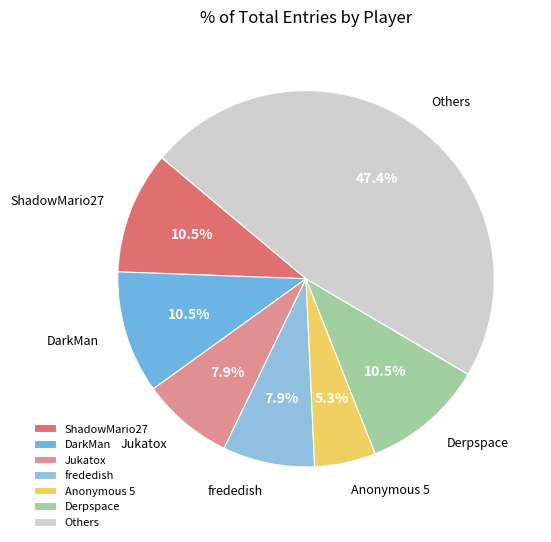

What percentage is the Jukatox slice, to the nearest percent?

8%